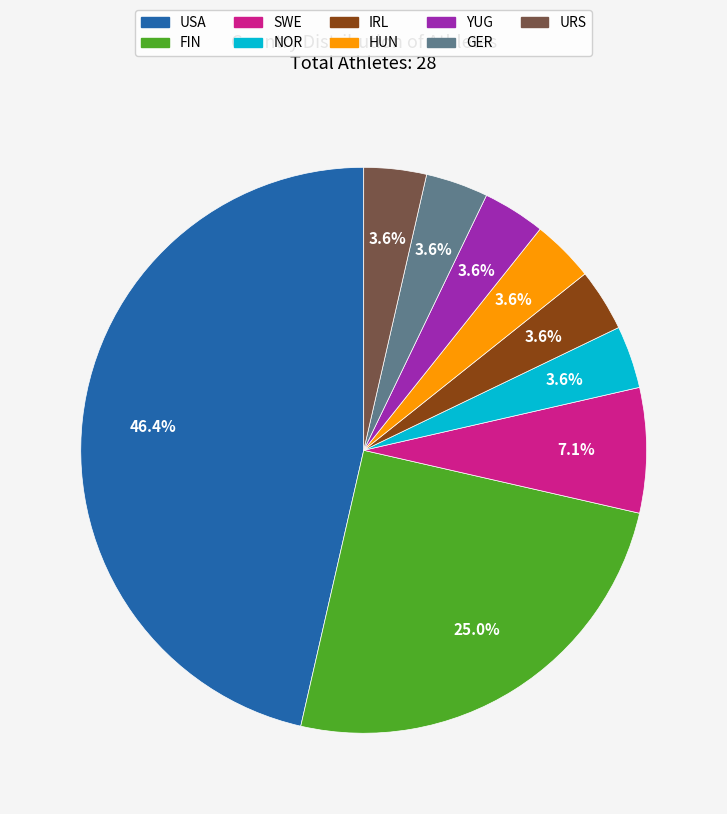

Which category has the biggest portion of the pie?

USA